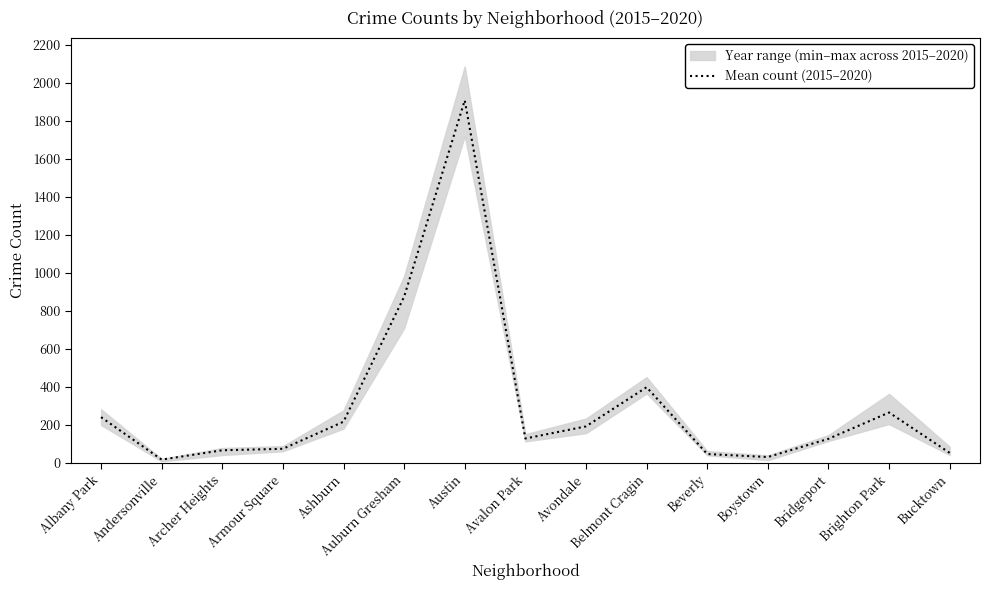

True or false: the data has more than 1 interior local peaks.

True